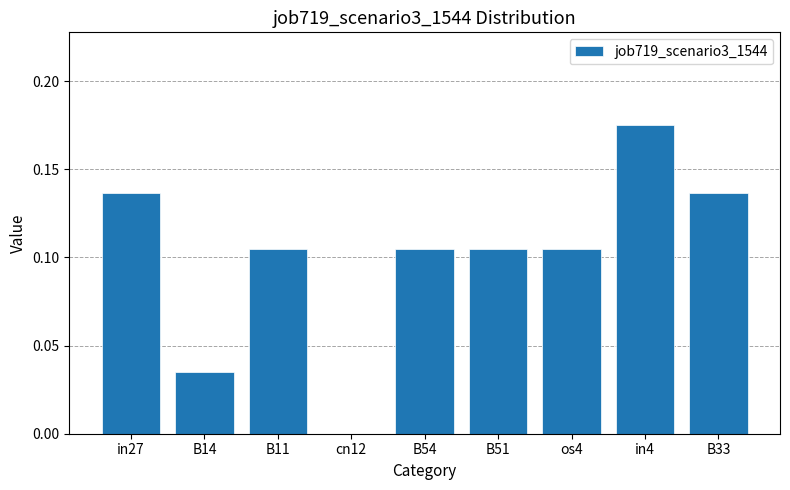

What is the change in value from B54 to in4?

+0.1